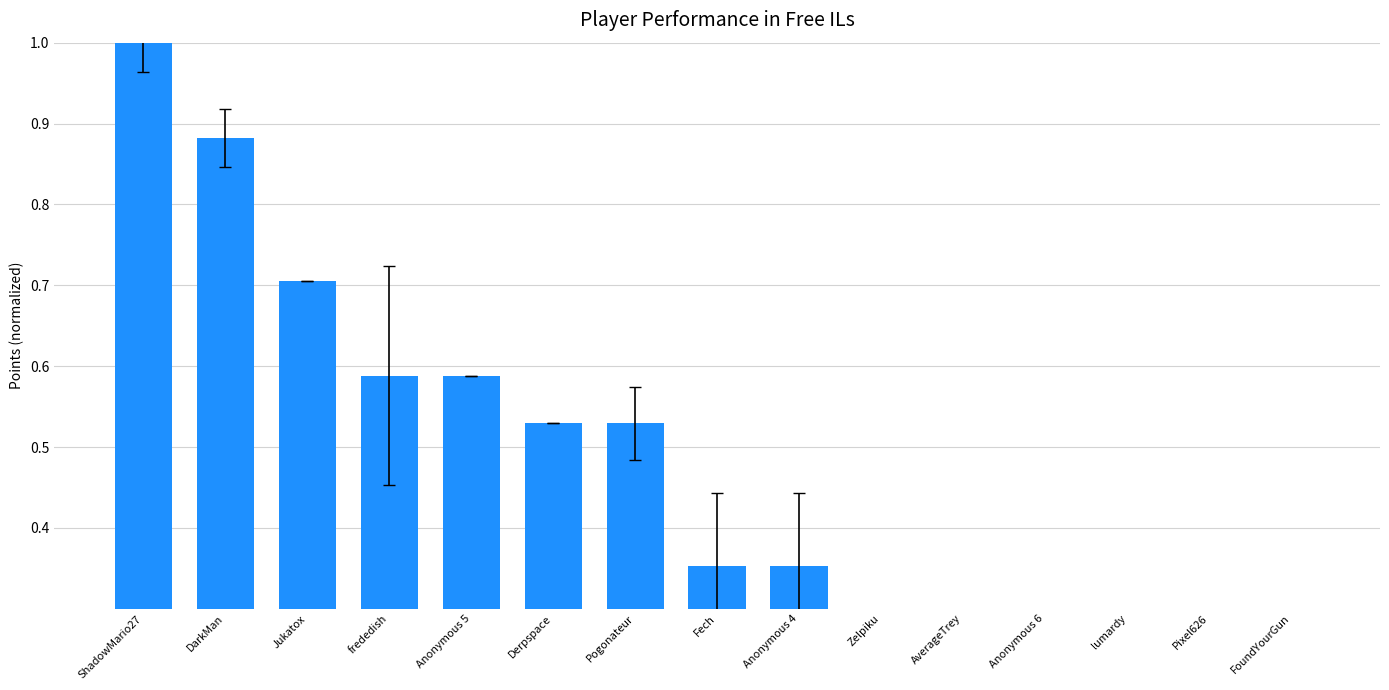

Between Jukatox and Fech, which is larger?

Jukatox